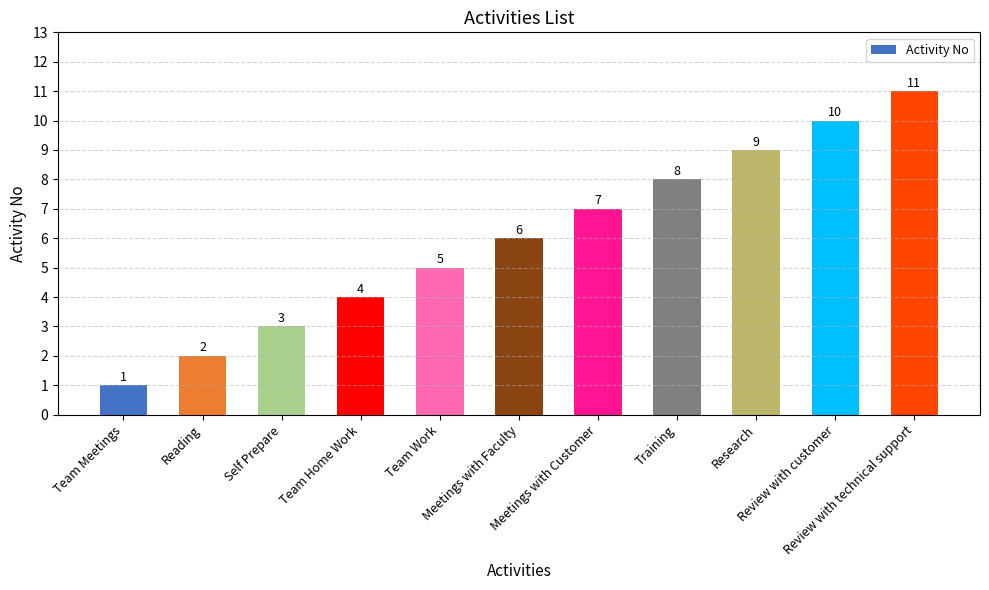

Where is the data nearest to the value 6?

Meetings with Faculty